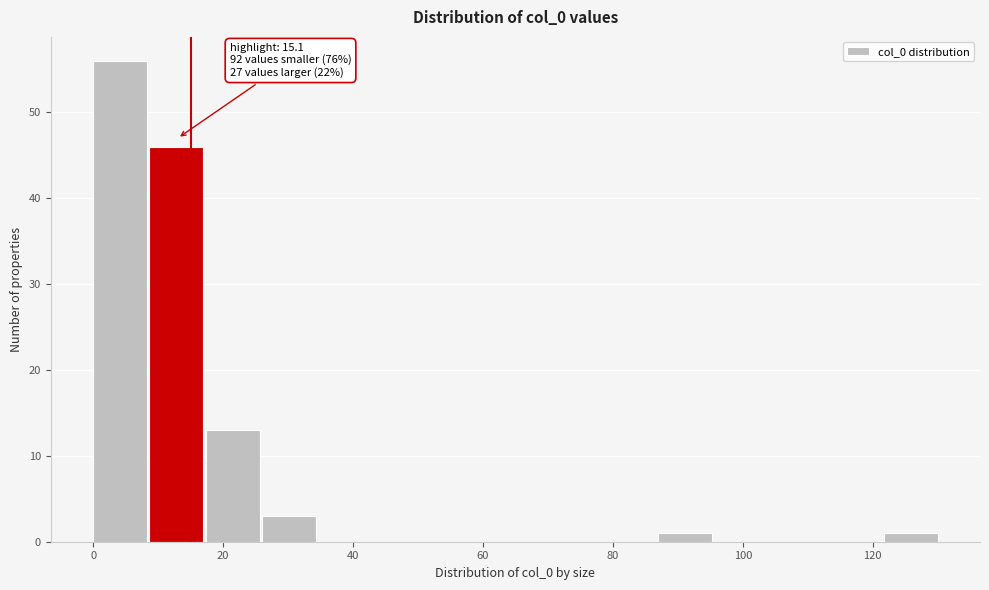

Over which range of the x-axis is the bar tallest?

0 to 8